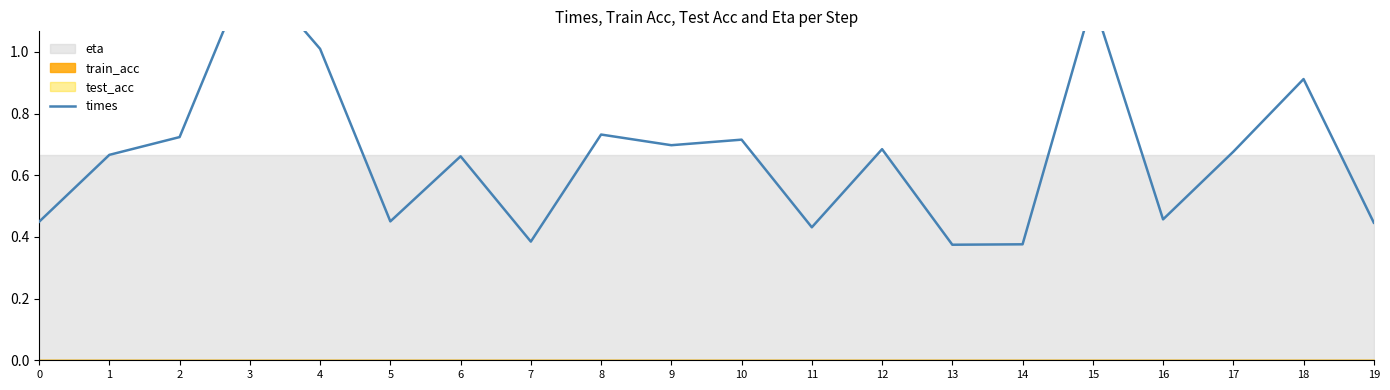

Is this an area chart (filled region under the line)?

No